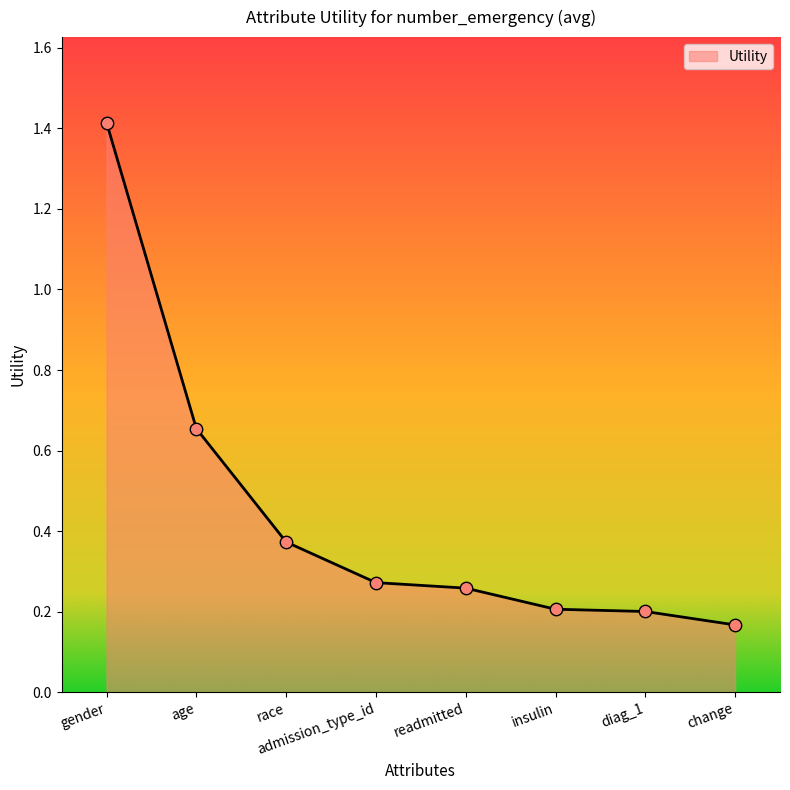

Which has a higher value, readmitted or change?

readmitted